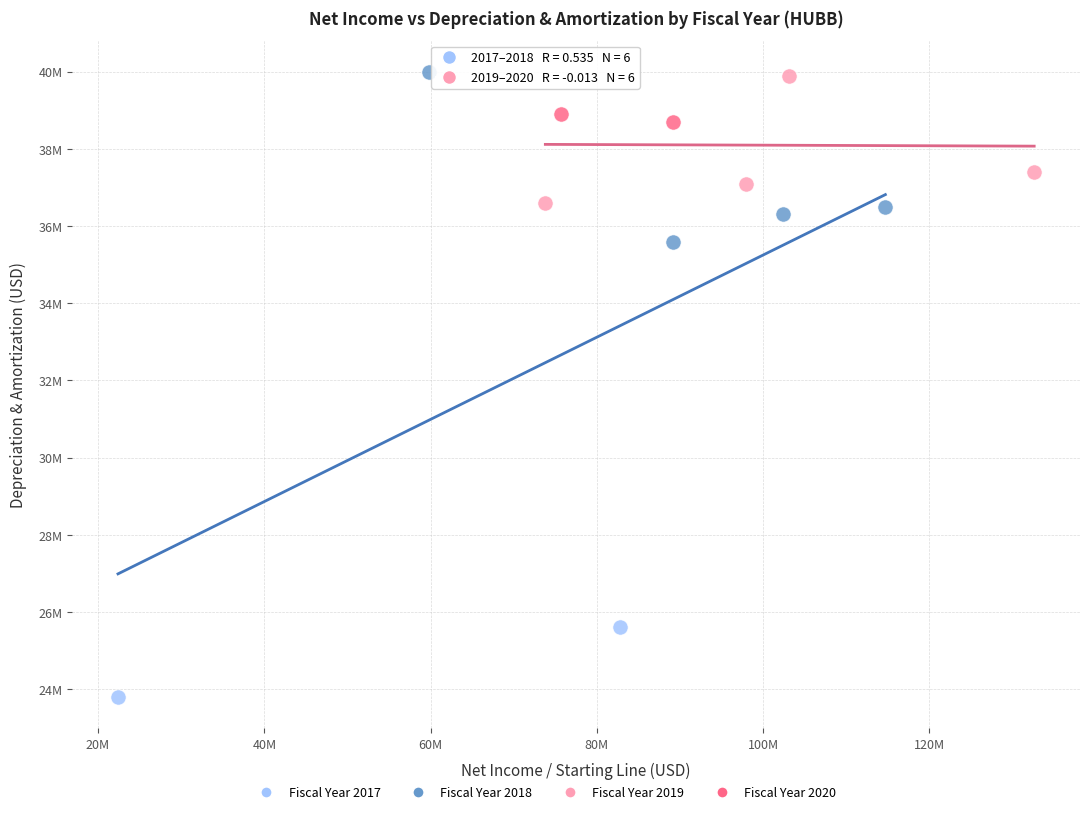

Which series has the widest spread of Y values?

Fiscal Year 2018